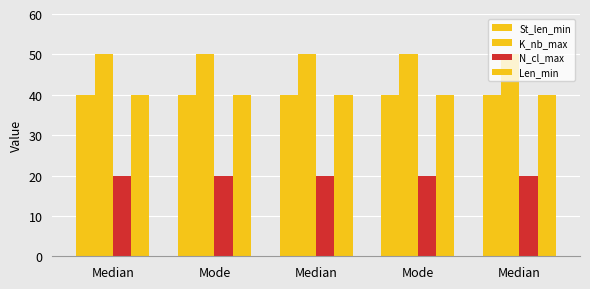

How many categories are shown in the chart?

5